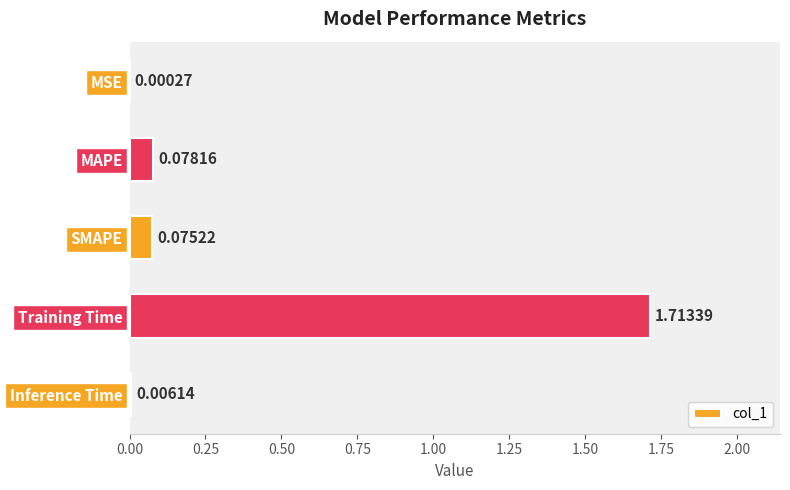

Where is the data nearest to the value 0?

MSE